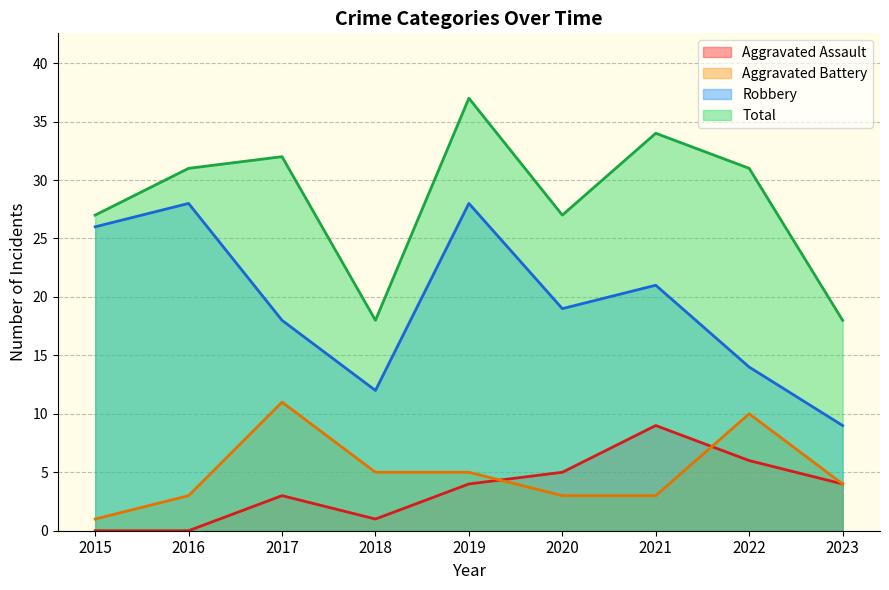

List the labels in order of Robbery value, smallest first.

2023, 2018, 2022, 2017, 2020, 2021, 2015, 2016, 2019